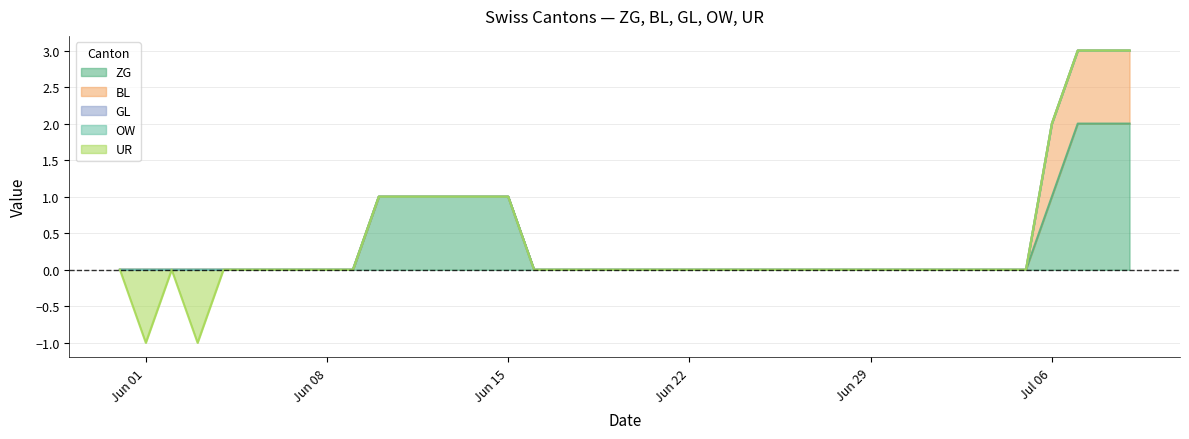

True or false: GL has more than 2 interior local peaks.

False